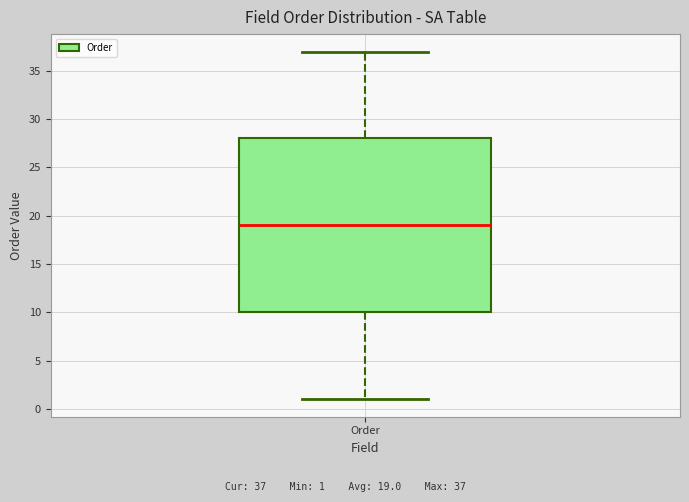

Where does the upper whisker of the box for Order end on the y-axis? The values are not printed on the chart, so give them approximately, as read against the axis.

37